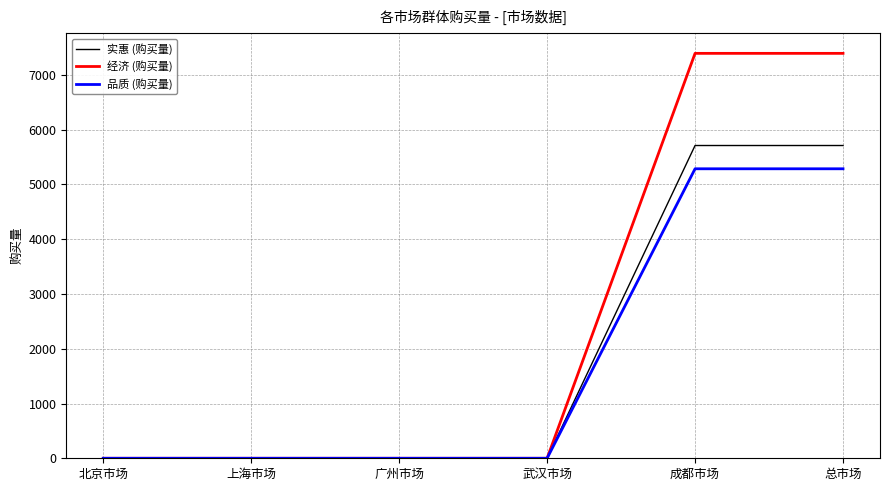

Which series has the largest total across all categories?

经济 (购买量)